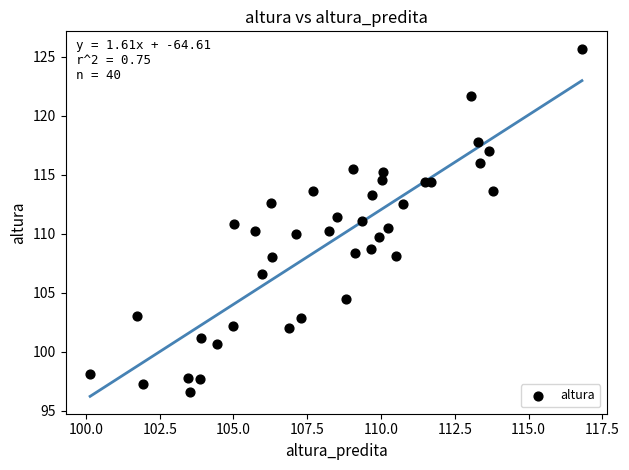

What is the range of Y values (max minus min)?

29.1